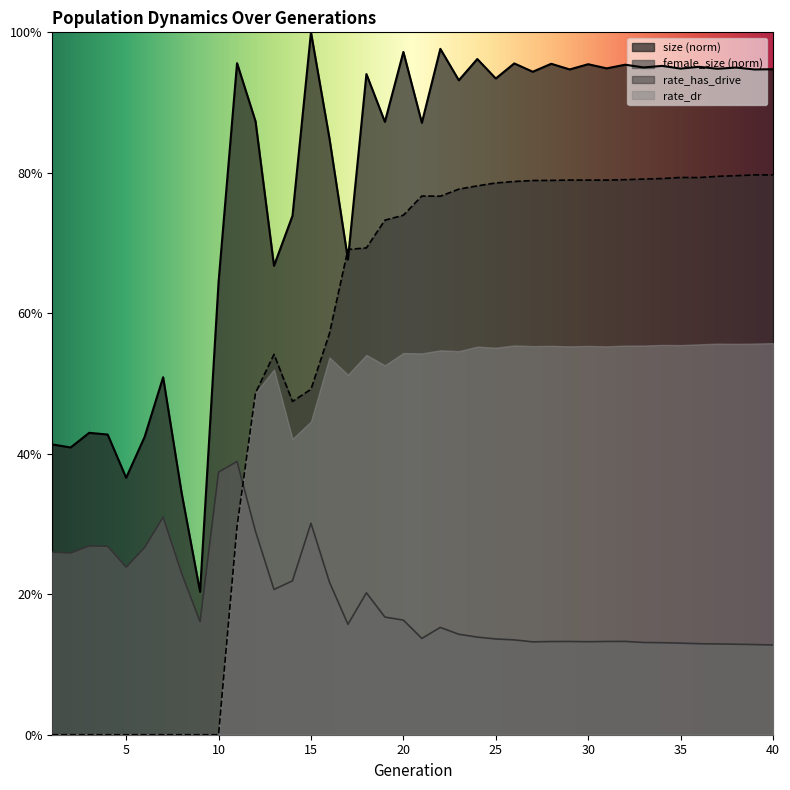

Which has a higher value, 31 or 24?

24